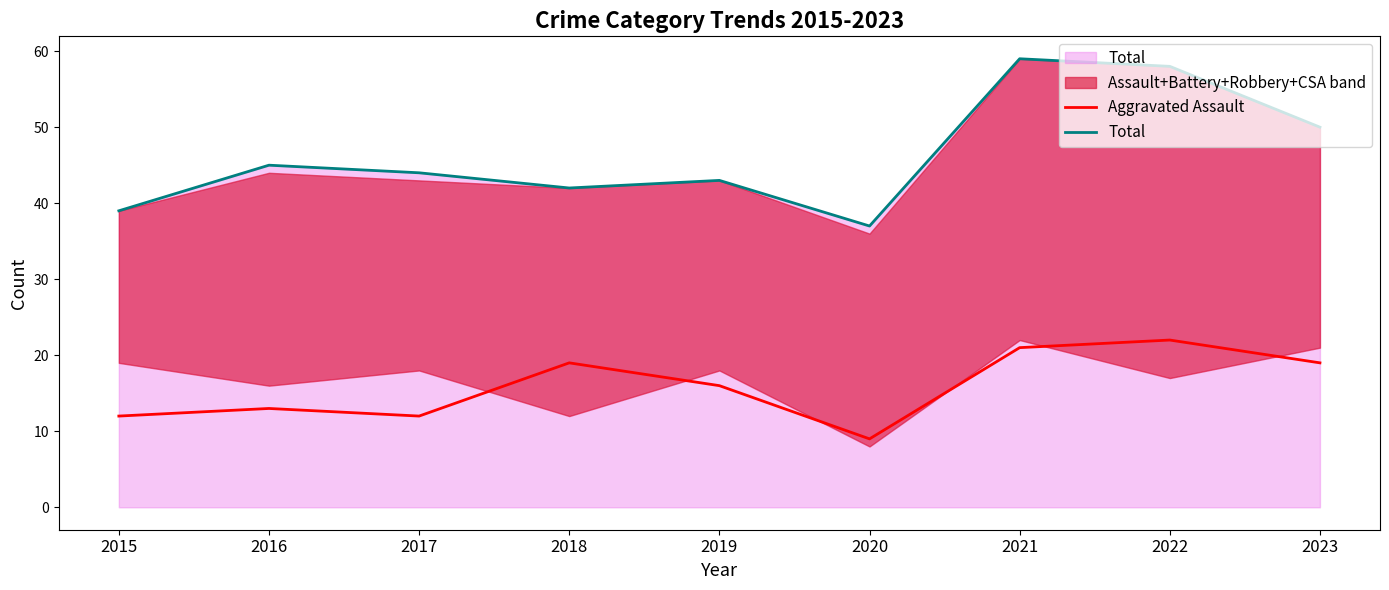

What is the difference between the Total values at 2018 and 2015?

3